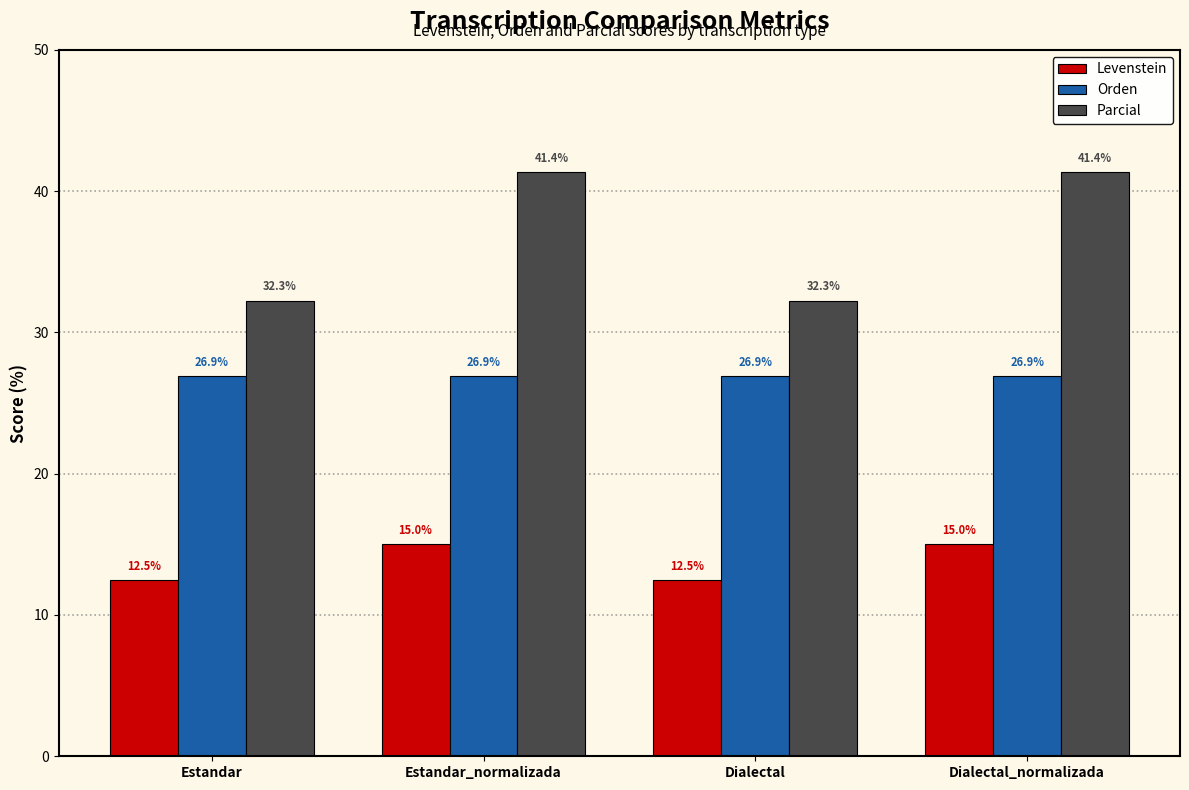

True or false: Orden has a value of 7.1 at Estandar.

False